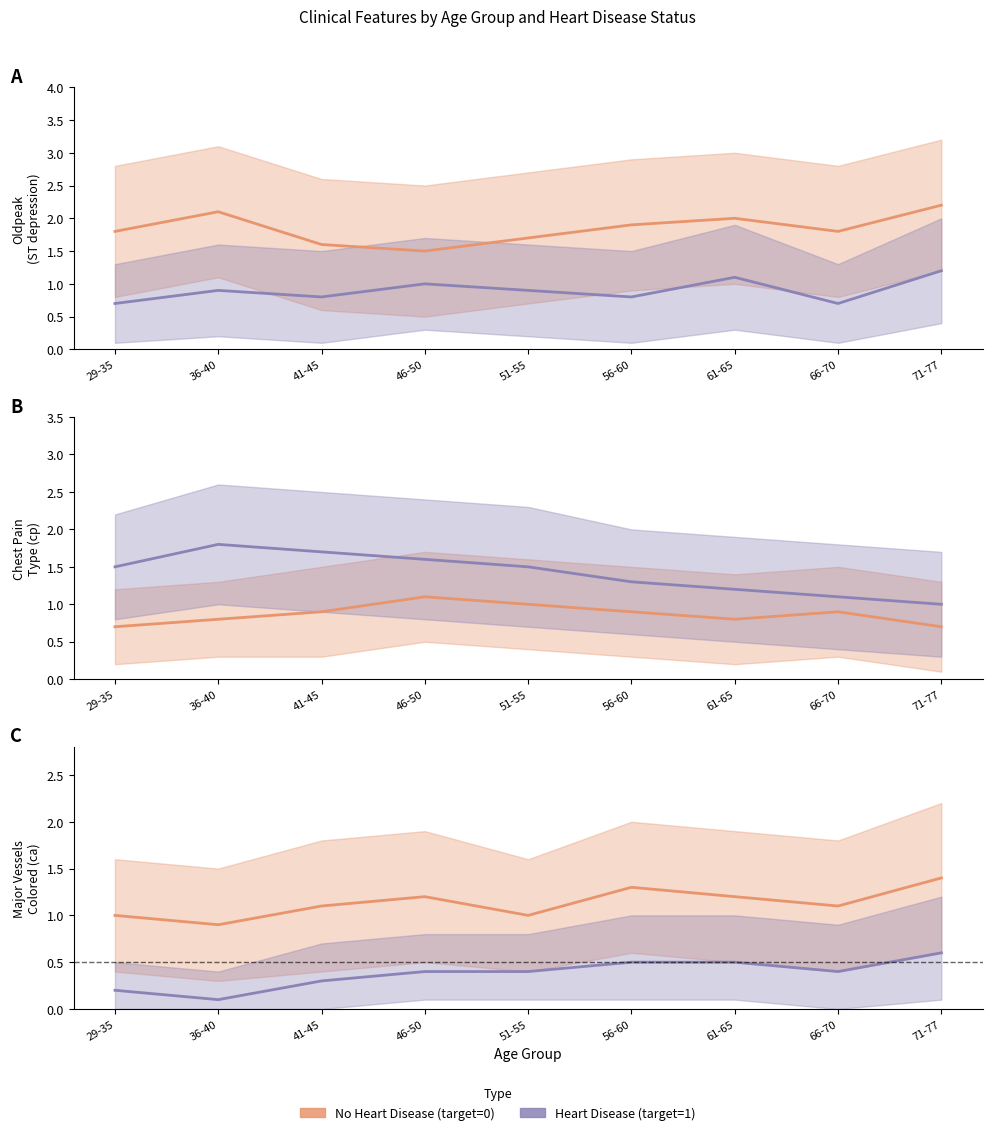

In Heart Disease, how many points are lower than both neighbors (excluding endpoints)?

2